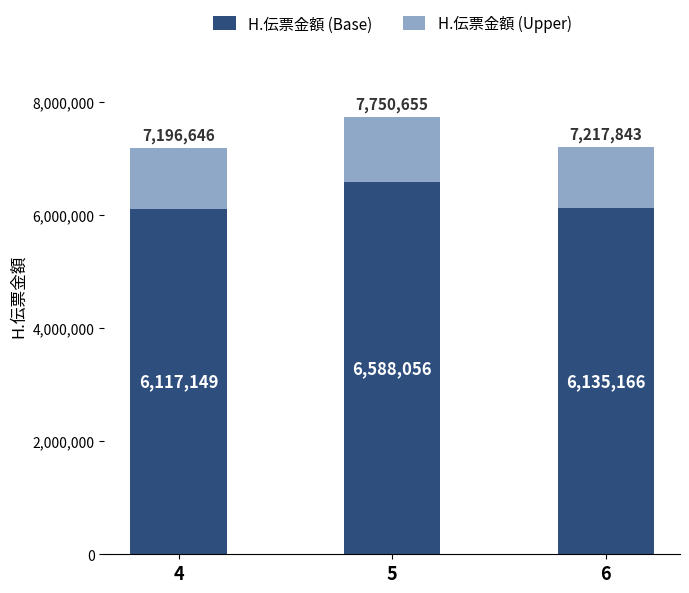

Rank the categories by H.伝票金額 (Base) value from highest to lowest.

5, 6, 4